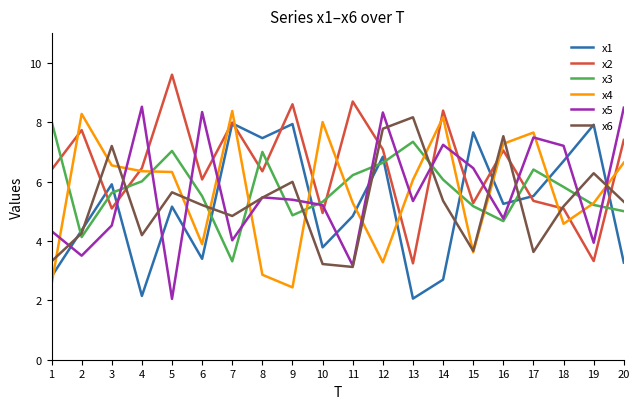

Where is the first local minimum for x1?

4